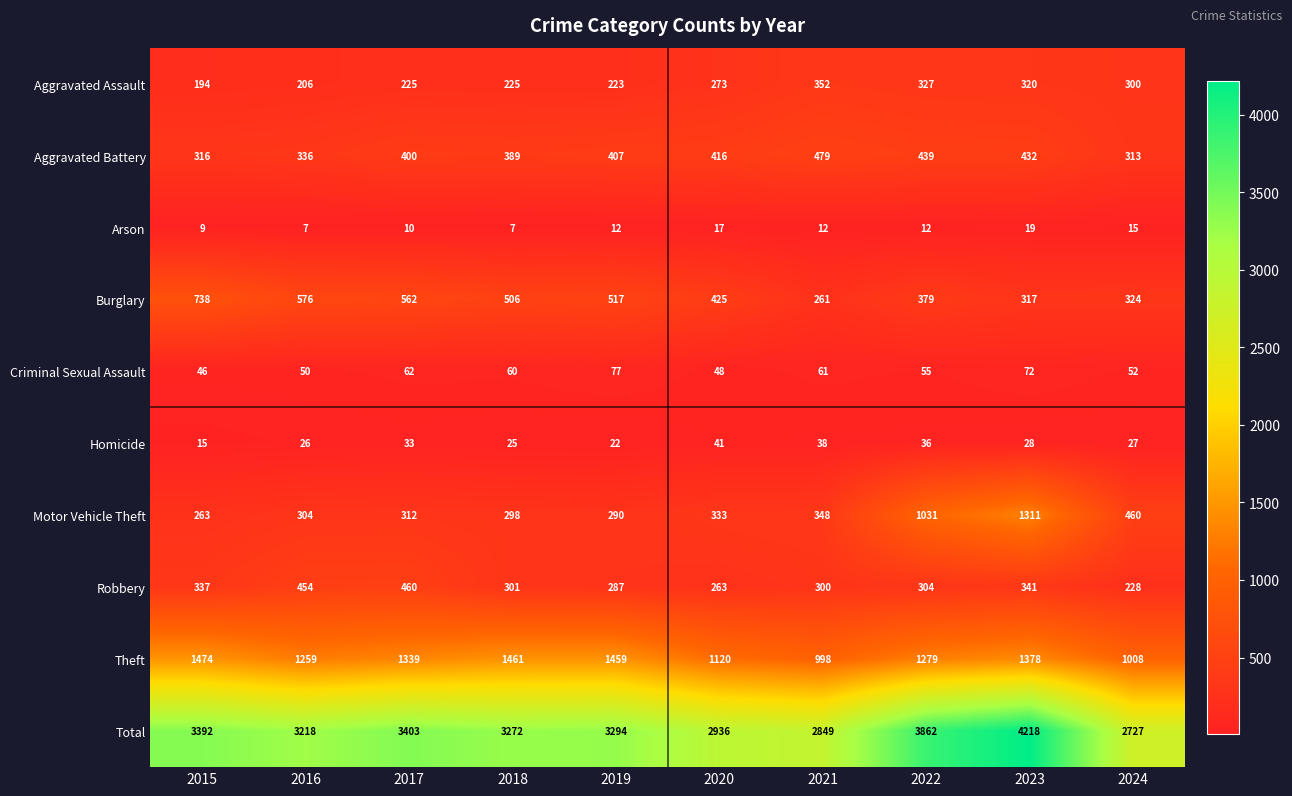

What is the spread (max minus min) of values at 2018?

3265